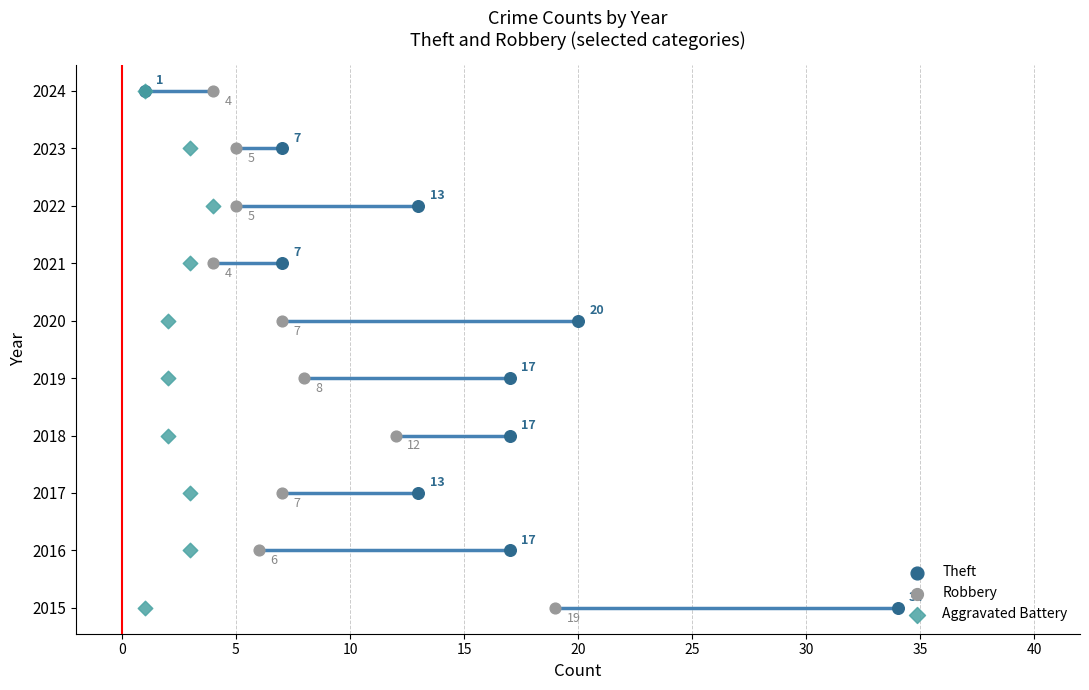

Which series has the largest total across all categories?

Theft